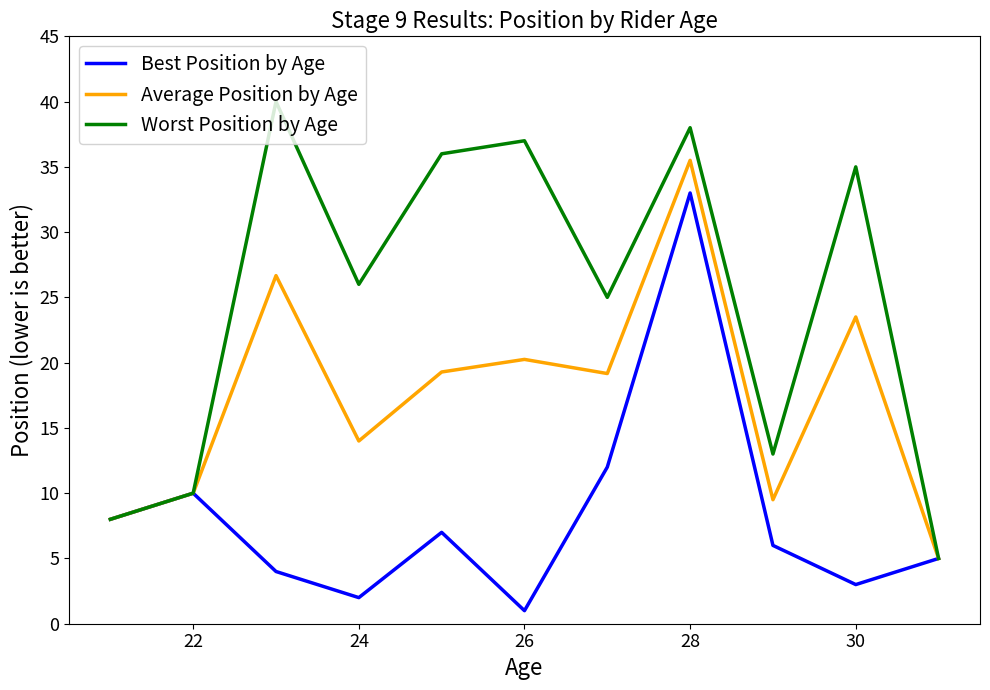

Which series has the largest range (max minus min)?

Worst Position by Age